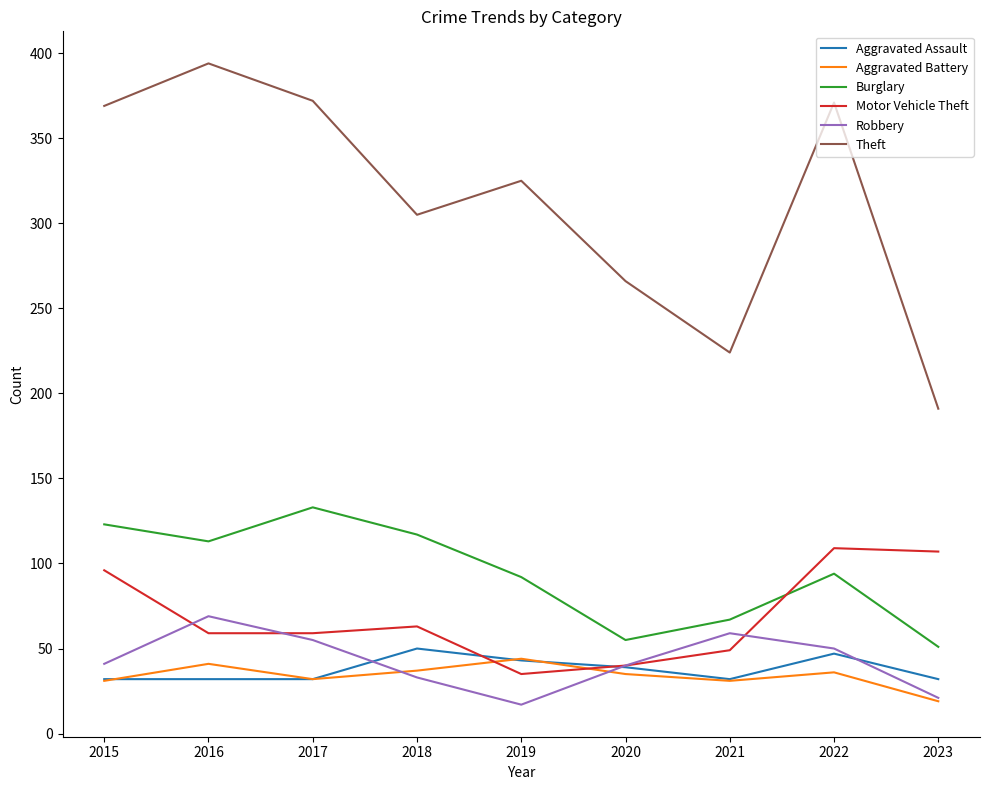

Is it true that Burglary equals 67 at 2021?

True